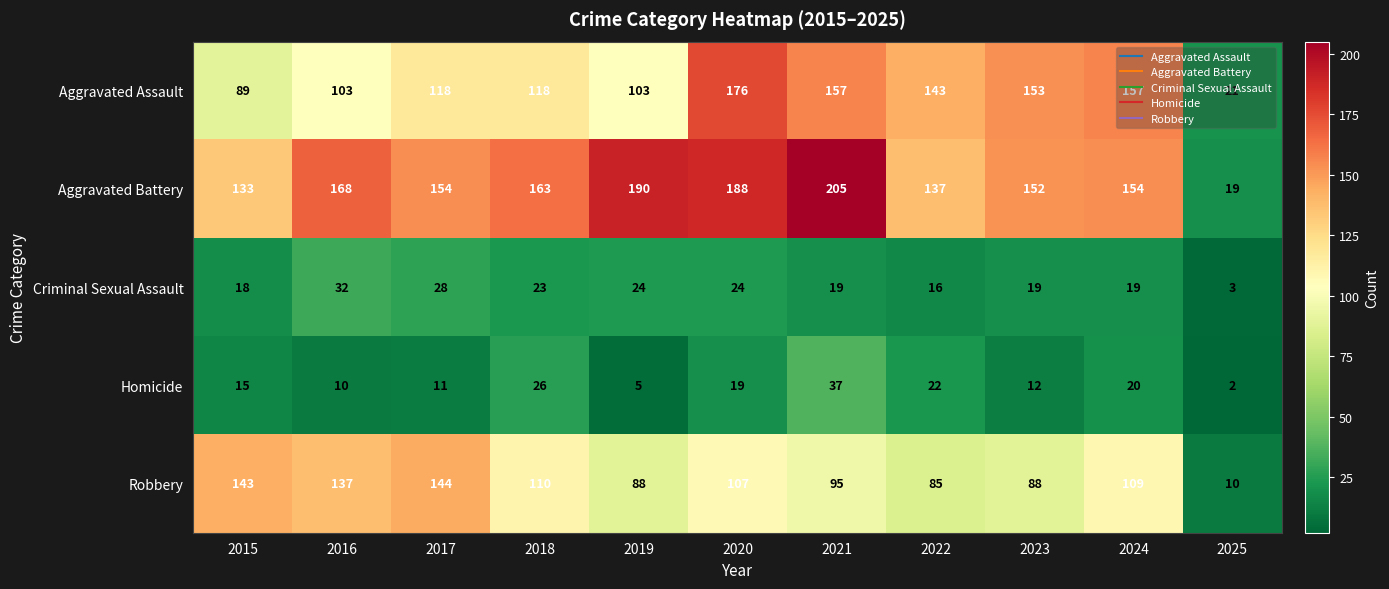

At how many categories does at least one series exceed 98?

10